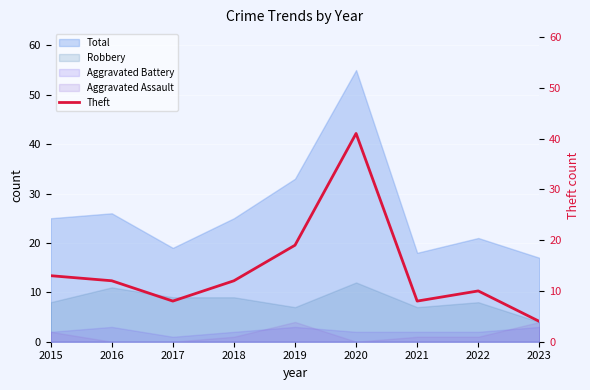

How many lines are shown in the chart?

1